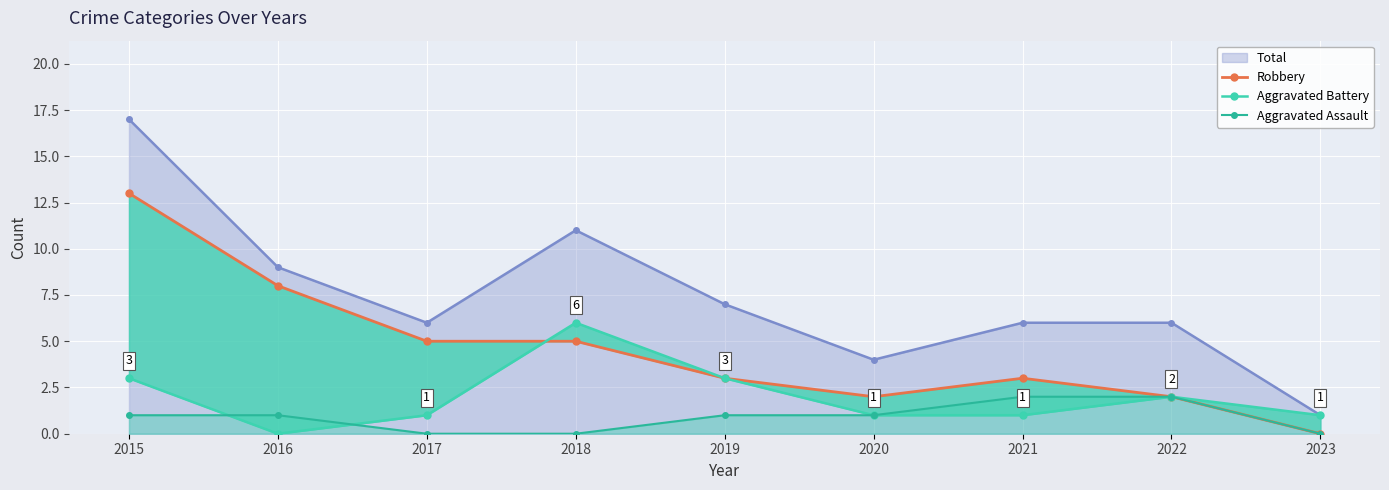

Is the value of Aggravated Assault at 2023 greater than the value of Total at 2018?

No